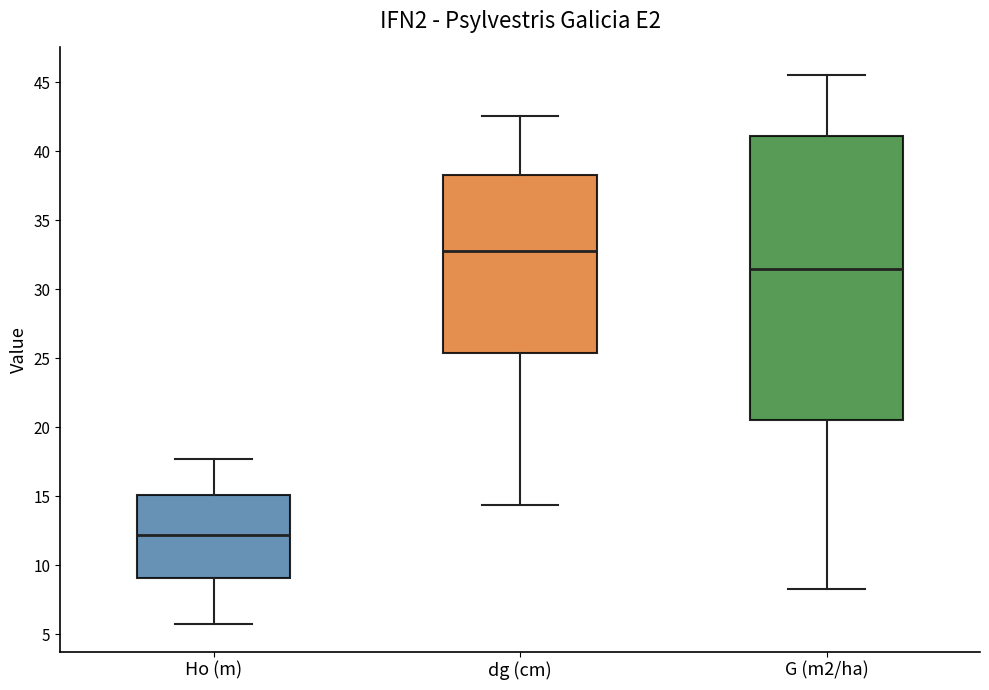

Reading left to right, transcribe this box plot: for each box, give where its median line is, the range the box spans, and where its two whiskers end, as read against the y-axis. The values are not printed on the chart, so give them approximately, as read against the axis.

Ho (m): median 12.0, box 9.0 to 15.0, whiskers 6.0 to 17.5
dg (cm): median 33.0, box 25.5 to 38.5, whiskers 14.5 to 42.5
G (m2/ha): median 31.5, box 20.5 to 41.0, whiskers 8.5 to 45.5